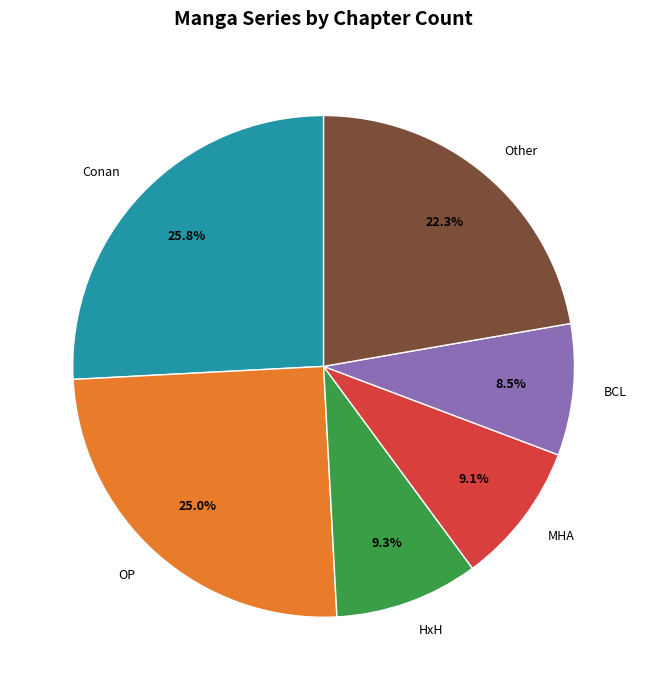

Is there any slice that represents more than half of the pie?

No